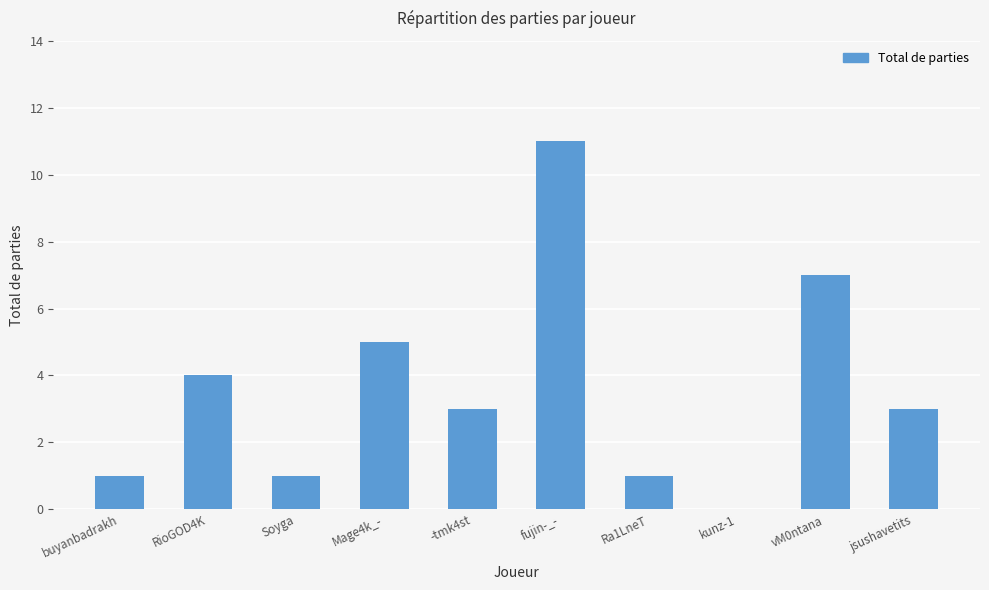

The value at jsushavetits is 3. True or false?

True